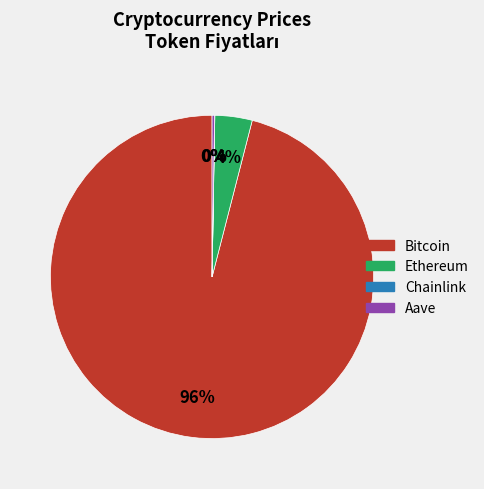

To the nearest percent, what is the difference between the largest and smallest slice percentages?

96%